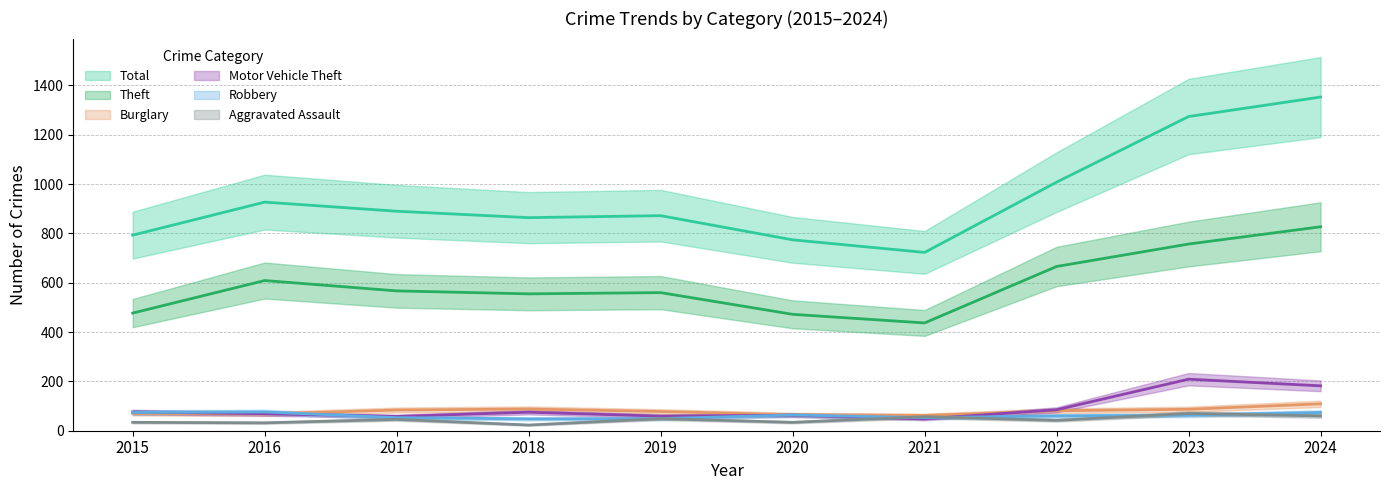

What is the spread (max minus min) of values at 2024?

1293